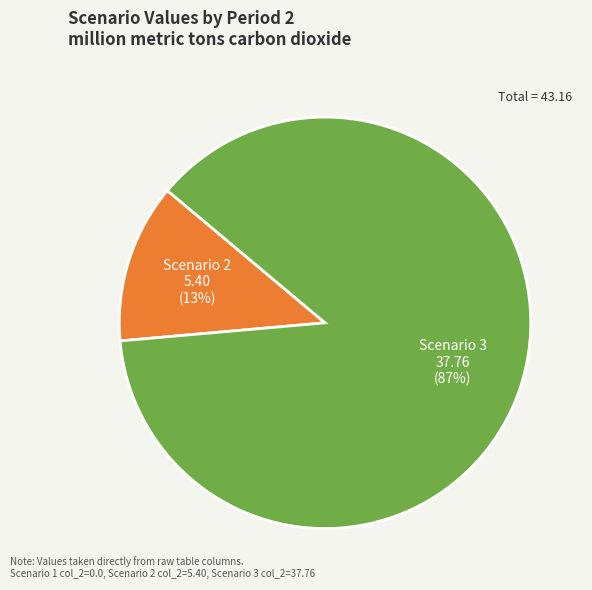

Rank the categories by value from lowest to highest.

Scenario 2, Scenario 3